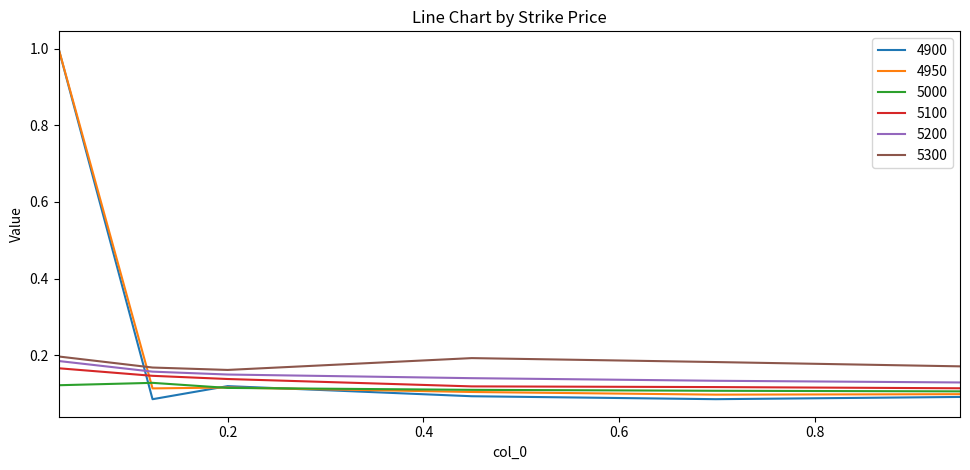

Which series has the largest total across all categories?

4950